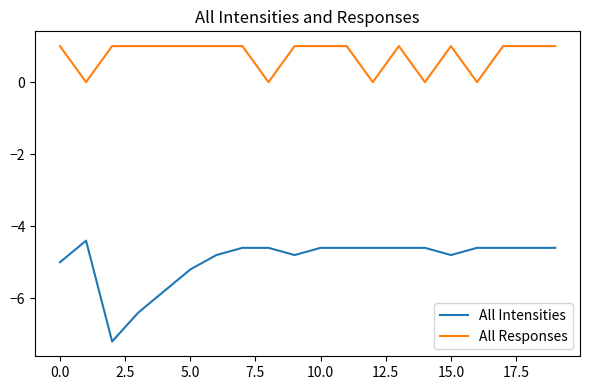

Which series has the largest total across all categories?

All Responses